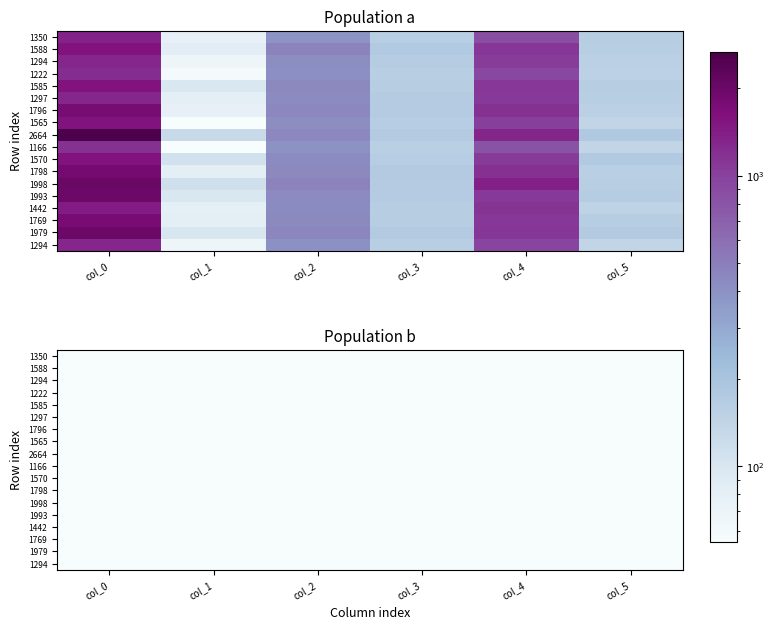

Count the number of categories in the chart.

6